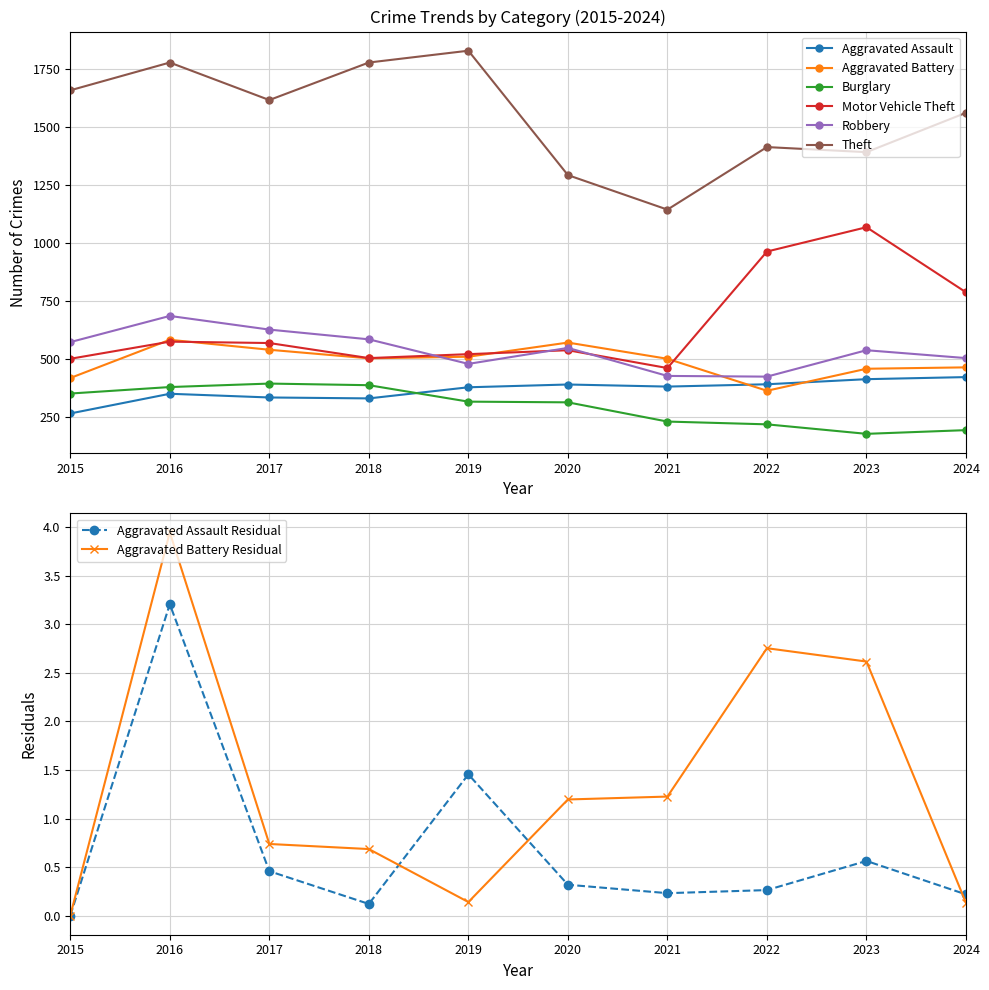

Is the value of Aggravated Assault at 2023 greater than the value of Robbery at 2022?

No